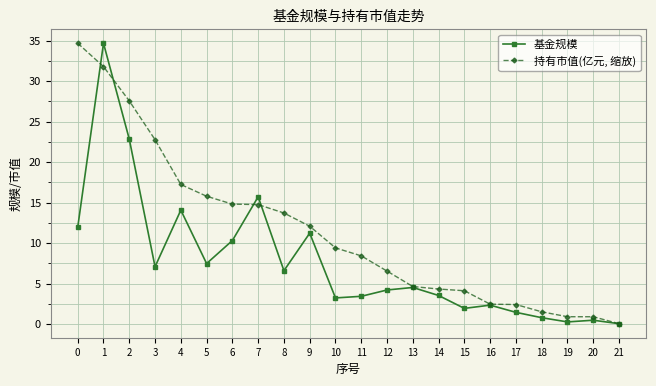

What is the sum of all 持有市值(亿元, 缩放) values?

251.2